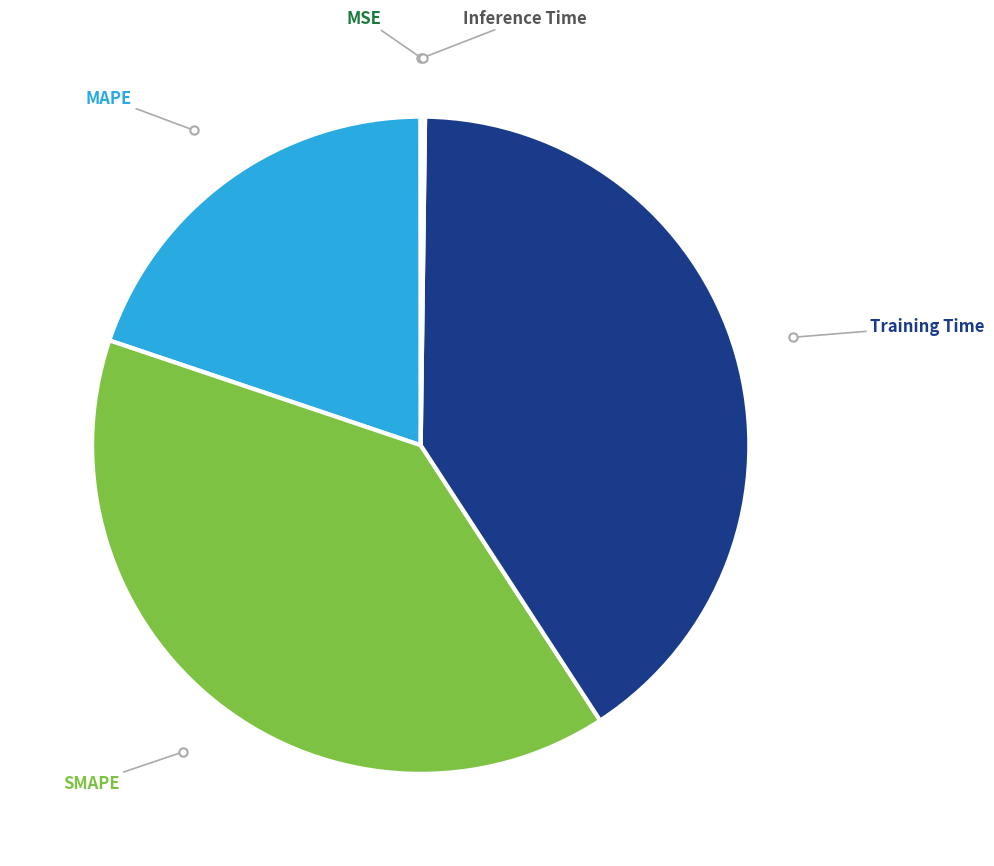

Is the sum of Training Time and SMAPE greater than half?

Yes